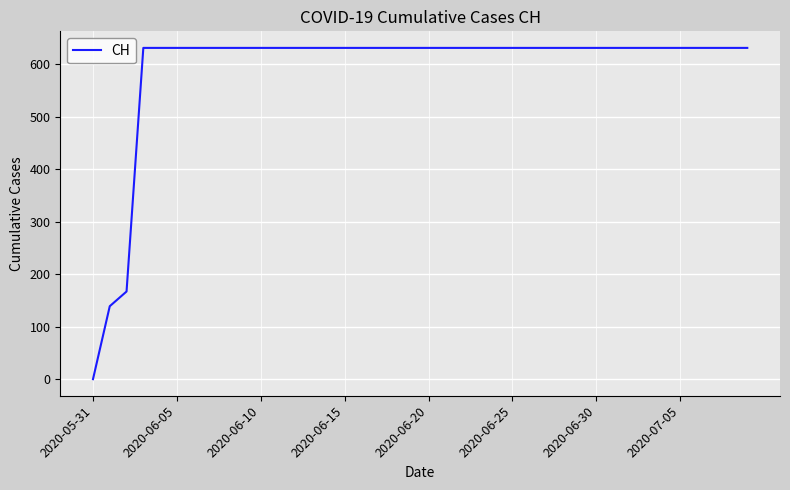

What is the greatest value displayed?

631